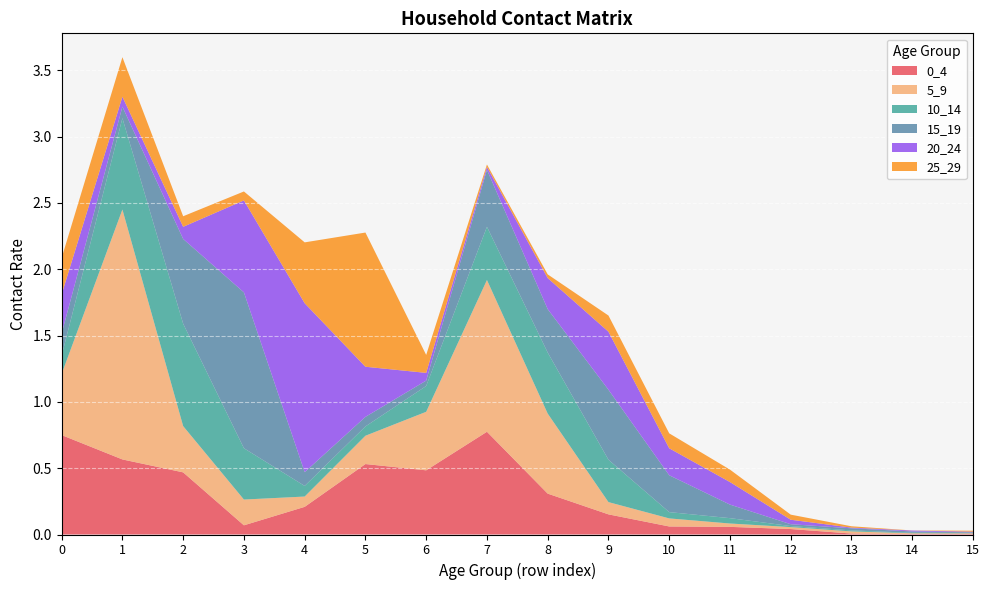

Reading left to right, list all the values displayed in this chart.

0_4: 0=0.7	1=0.6	2=0.5	3=0.1	4=0.2	5=0.5	6=0.5	7=0.8	8=0.3	9=0.2	10=0.1	11=0.1	12=0.0	13=0.0	14=0.0	15=0.0
5_9: 0=0.5	1=1.9	2=0.3	3=0.2	4=0.1	5=0.2	6=0.4	7=1.1	8=0.6	9=0.1	10=0.1	11=0.0	12=0.0	13=0.0	14=0.0	15=0.0
10_14: 0=0.1	1=0.7	2=0.8	3=0.4	4=0.1	5=0.1	6=0.2	7=0.4	8=0.5	9=0.3	10=0.0	11=0.0	12=0.0	13=0.0	14=0.0	15=0.0
15_19: 0=0.2	1=0.1	2=0.6	3=1.2	4=0.1	5=0.1	6=0.0	7=0.4	8=0.3	9=0.5	10=0.3	11=0.1	12=0.0	13=0.0	14=0.0	15=0.0
20_24: 0=0.3	1=0.1	2=0.1	3=0.7	4=1.3	5=0.4	6=0.1	7=0.0	8=0.2	9=0.4	10=0.2	11=0.2	12=0.0	13=0.0	14=0.0	15=0.0
25_29: 0=0.3	1=0.3	2=0.1	3=0.1	4=0.5	5=1.0	6=0.1	7=0.0	8=0.0	9=0.1	10=0.1	11=0.1	12=0.0	13=0.0	14=0.0	15=0.0